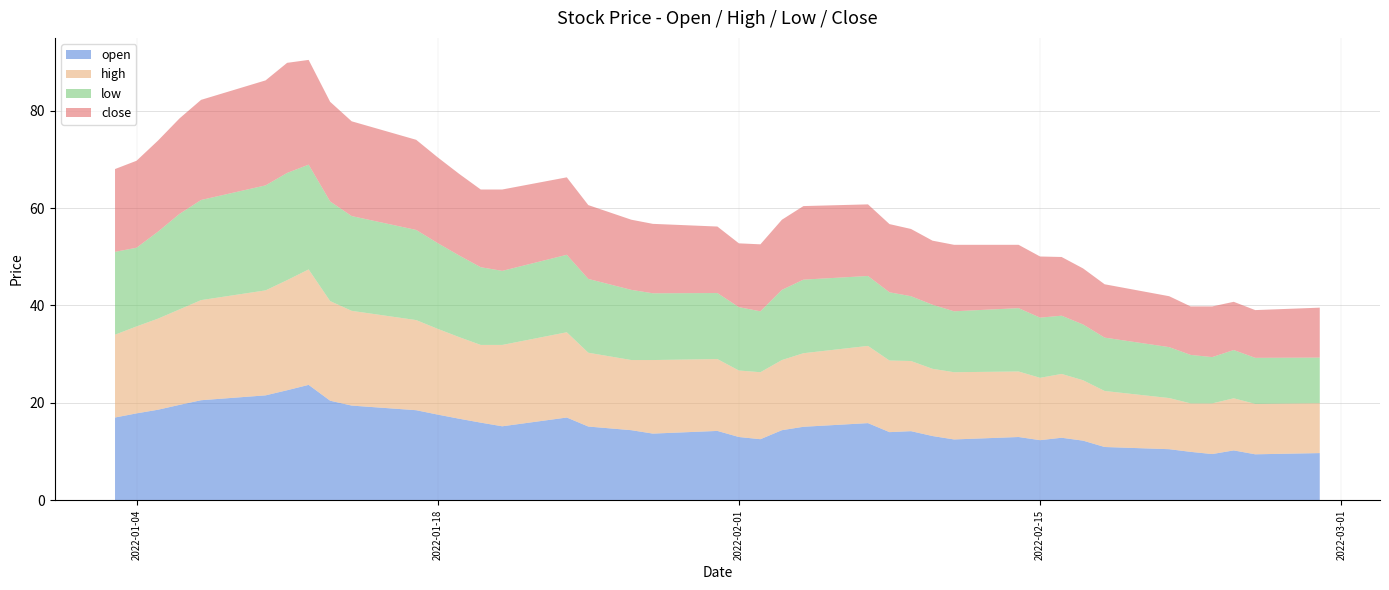

Reading right to left, what are all the values shown in this chart?

open: 2022-02-28=9.7	2022-02-25=9.4	2022-02-24=10.2	2022-02-23=9.5	2022-02-22=9.9	2022-02-21=10.5	2022-02-18=10.9	2022-02-17=12.2	2022-02-16=12.8	2022-02-15=12.3	2022-02-14=13.0	2022-02-11=12.5	2022-02-10=13.2	2022-02-09=14.2	2022-02-08=14.0	2022-02-07=15.8	2022-02-04=15.1	2022-02-03=14.4	2022-02-02=12.6	2022-02-01=13.0	2022-01-31=14.2	2022-01-28=13.7	2022-01-27=14.4	2022-01-25=15.2	2022-01-24=17.0	2022-01-21=15.2	2022-01-20=15.9	2022-01-19=16.8	2022-01-18=17.6	2022-01-17=18.5	2022-01-14=19.4	2022-01-13=20.4	2022-01-12=23.7	2022-01-11=22.6	2022-01-10=21.6	2022-01-07=20.6	2022-01-06=19.6	2022-01-05=18.6	2022-01-04=17.9	2022-01-03=17.0
high: 2022-02-28=10.2	2022-02-25=10.3	2022-02-24=10.7	2022-02-23=10.4	2022-02-22=9.9	2022-02-21=10.5	2022-02-18=11.5	2022-02-17=12.4	2022-02-16=13.1	2022-02-15=12.8	2022-02-14=13.4	2022-02-11=13.8	2022-02-10=13.8	2022-02-09=14.4	2022-02-08=14.7	2022-02-07=15.8	2022-02-04=15.1	2022-02-03=14.4	2022-02-02=13.8	2022-02-01=13.7	2022-01-31=14.8	2022-01-28=15.1	2022-01-27=14.4	2022-01-25=15.2	2022-01-24=17.5	2022-01-21=16.7	2022-01-20=15.9	2022-01-19=16.8	2022-01-18=17.6	2022-01-17=18.5	2022-01-14=19.4	2022-01-13=20.4	2022-01-12=23.7	2022-01-11=22.6	2022-01-10=21.6	2022-01-07=20.6	2022-01-06=19.6	2022-01-05=18.7	2022-01-04=17.9	2022-01-03=17.0
low: 2022-02-28=9.3	2022-02-25=9.4	2022-02-24=9.9	2022-02-23=9.5	2022-02-22=9.9	2022-02-21=10.4	2022-02-18=10.9	2022-02-17=11.4	2022-02-16=11.9	2022-02-15=12.3	2022-02-14=13.0	2022-02-11=12.5	2022-02-10=13.2	2022-02-09=13.3	2022-02-08=14.0	2022-02-07=14.3	2022-02-04=15.1	2022-02-03=14.4	2022-02-02=12.5	2022-02-01=13.0	2022-01-31=13.6	2022-01-28=13.7	2022-01-27=14.4	2022-01-25=15.2	2022-01-24=15.9	2022-01-21=15.2	2022-01-20=15.9	2022-01-19=16.8	2022-01-18=17.6	2022-01-17=18.5	2022-01-14=19.4	2022-01-13=20.4	2022-01-12=21.5	2022-01-11=22.0	2022-01-10=21.6	2022-01-07=20.6	2022-01-06=19.6	2022-01-05=17.9	2022-01-04=16.1	2022-01-03=17.0
close: 2022-02-28=10.2	2022-02-25=9.8	2022-02-24=9.9	2022-02-23=10.4	2022-02-22=9.9	2022-02-21=10.4	2022-02-18=10.9	2022-02-17=11.5	2022-02-16=12.1	2022-02-15=12.6	2022-02-14=13.0	2022-02-11=13.7	2022-02-10=13.2	2022-02-09=13.8	2022-02-08=14.0	2022-02-07=14.7	2022-02-04=15.1	2022-02-03=14.4	2022-02-02=13.8	2022-02-01=13.1	2022-01-31=13.7	2022-01-28=14.2	2022-01-27=14.4	2022-01-25=15.2	2022-01-24=15.9	2022-01-21=16.7	2022-01-20=15.9	2022-01-19=16.8	2022-01-18=17.6	2022-01-17=18.5	2022-01-14=19.4	2022-01-13=20.4	2022-01-12=21.5	2022-01-11=22.6	2022-01-10=21.6	2022-01-07=20.6	2022-01-06=19.6	2022-01-05=18.7	2022-01-04=17.9	2022-01-03=17.0